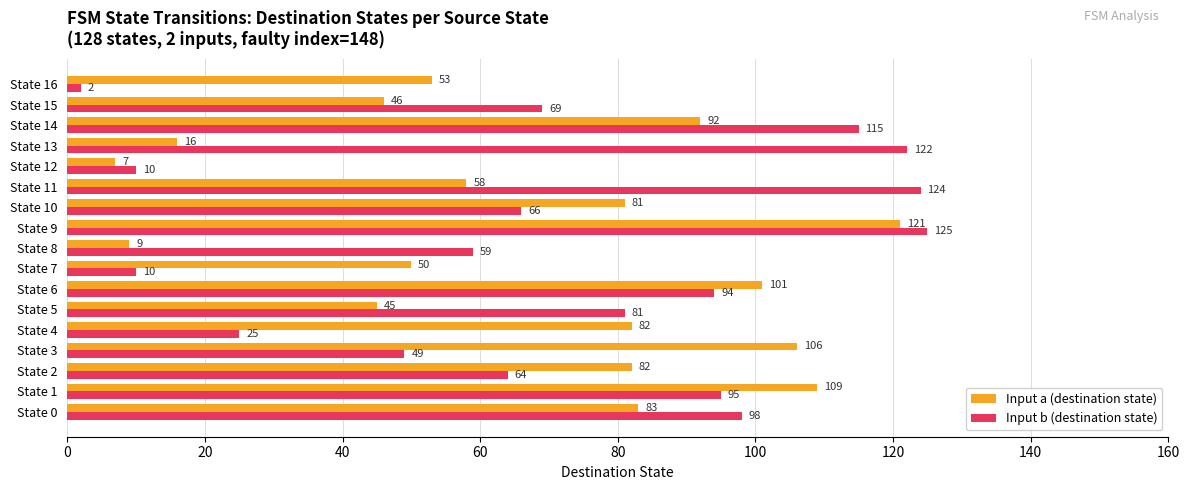

At how many categories does at least one series exceed 84?

8